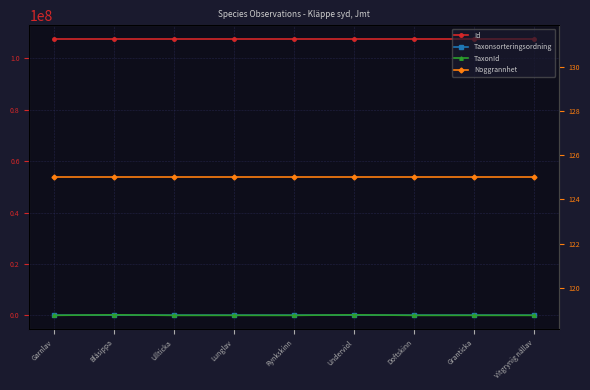

Does the chart display data point markers on the line(s)?

Yes